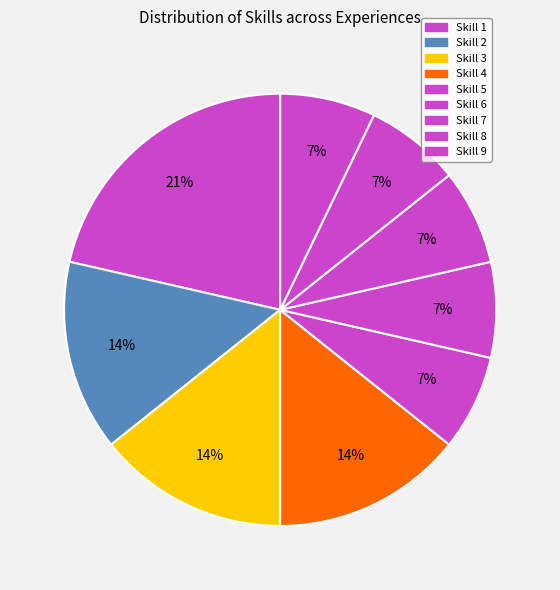

Count the number of slices in the pie.

9